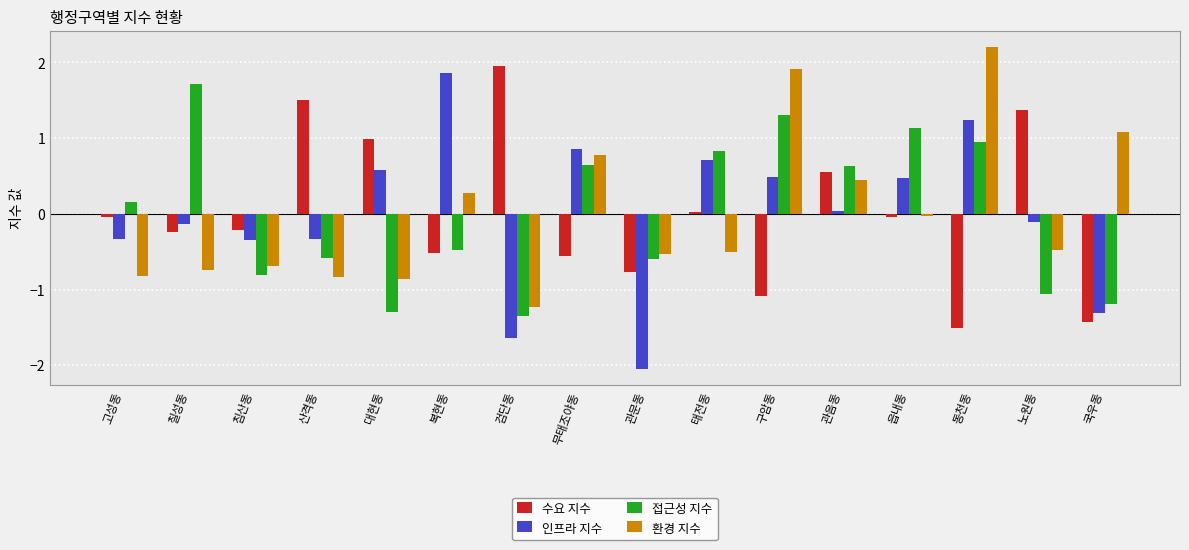

Is the value of 환경 지수 at 산격동 greater than the value of 인프라 지수 at 산격동?

No